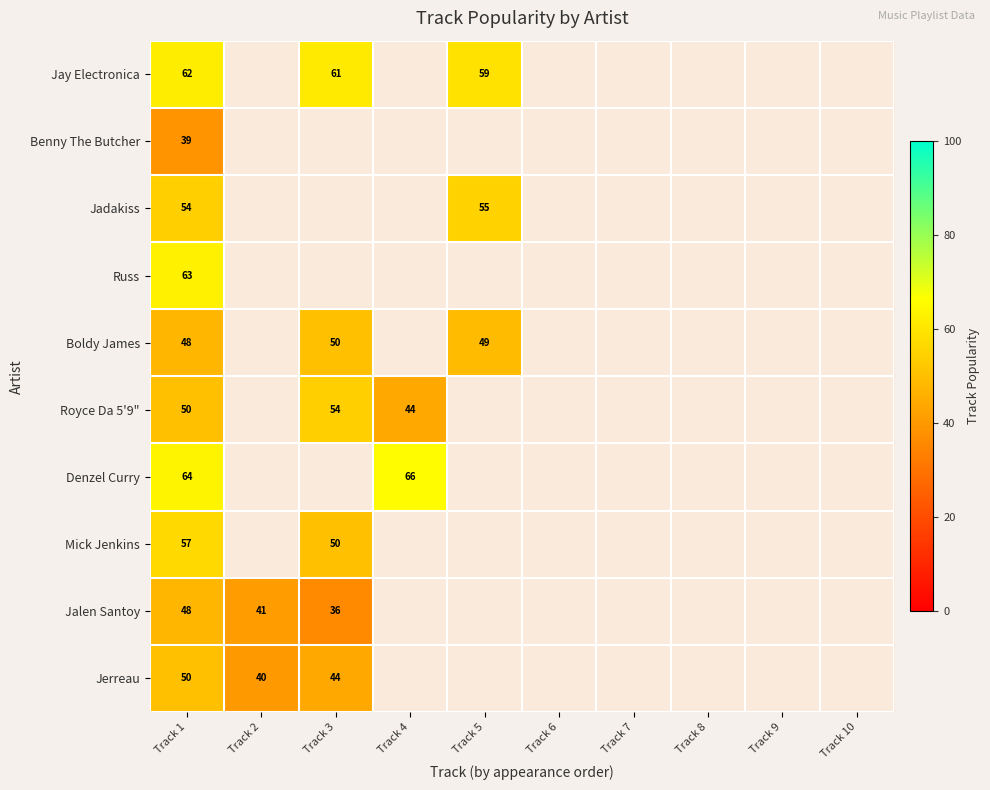

At how many categories does at least one series exceed 64?

1